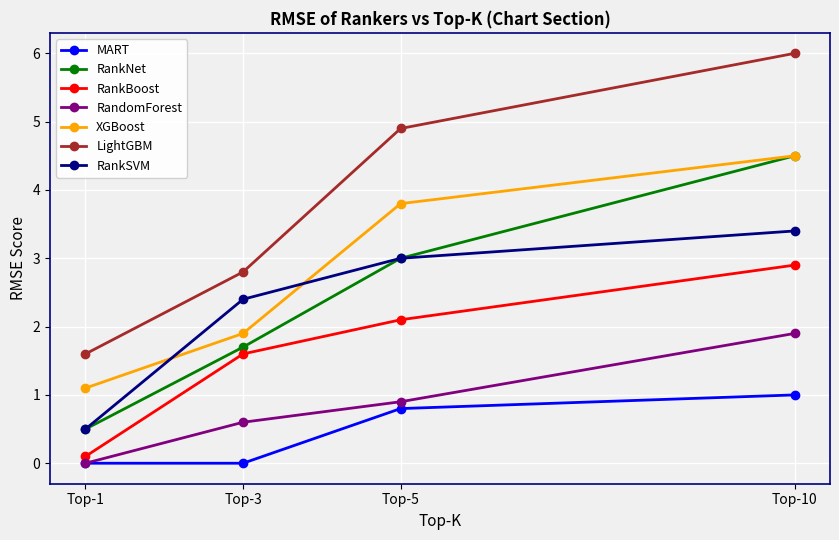

Is it true that XGBoost equals 4.5 at Top-10?

True